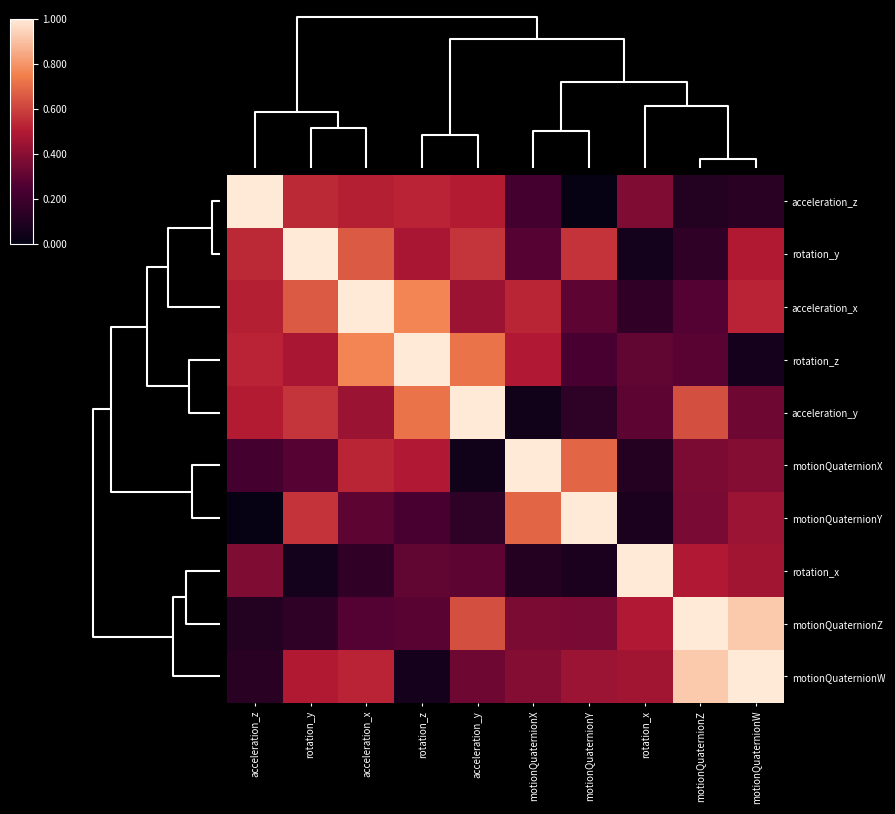

Reading left to right, extract all data points from this chart.

acceleration_z: acceleration_z=1.0	rotation_y=0.5	acceleration_x=0.5	rotation_z=0.5	acceleration_y=0.5	motionQuaternionX=0.2	motionQuaternionY=0.0	rotation_x=0.4	motionQuaternionZ=0.1	motionQuaternionW=0.1
rotation_y: acceleration_z=0.5	rotation_y=1.0	acceleration_x=0.7	rotation_z=0.5	acceleration_y=0.6	motionQuaternionX=0.3	motionQuaternionY=0.6	rotation_x=0.1	motionQuaternionZ=0.2	motionQuaternionW=0.5
acceleration_x: acceleration_z=0.5	rotation_y=0.7	acceleration_x=1.0	rotation_z=0.8	acceleration_y=0.4	motionQuaternionX=0.5	motionQuaternionY=0.3	rotation_x=0.2	motionQuaternionZ=0.3	motionQuaternionW=0.5
rotation_z: acceleration_z=0.5	rotation_y=0.5	acceleration_x=0.8	rotation_z=1.0	acceleration_y=0.7	motionQuaternionX=0.5	motionQuaternionY=0.2	rotation_x=0.3	motionQuaternionZ=0.3	motionQuaternionW=0.1
acceleration_y: acceleration_z=0.5	rotation_y=0.6	acceleration_x=0.4	rotation_z=0.7	acceleration_y=1.0	motionQuaternionX=0.0	motionQuaternionY=0.1	rotation_x=0.3	motionQuaternionZ=0.6	motionQuaternionW=0.3
motionQuaternionX: acceleration_z=0.2	rotation_y=0.3	acceleration_x=0.5	rotation_z=0.5	acceleration_y=0.0	motionQuaternionX=1.0	motionQuaternionY=0.7	rotation_x=0.1	motionQuaternionZ=0.4	motionQuaternionW=0.4
motionQuaternionY: acceleration_z=0.0	rotation_y=0.6	acceleration_x=0.3	rotation_z=0.2	acceleration_y=0.1	motionQuaternionX=0.7	motionQuaternionY=1.0	rotation_x=0.1	motionQuaternionZ=0.4	motionQuaternionW=0.4
rotation_x: acceleration_z=0.4	rotation_y=0.1	acceleration_x=0.2	rotation_z=0.3	acceleration_y=0.3	motionQuaternionX=0.1	motionQuaternionY=0.1	rotation_x=1.0	motionQuaternionZ=0.5	motionQuaternionW=0.5
motionQuaternionZ: acceleration_z=0.1	rotation_y=0.2	acceleration_x=0.3	rotation_z=0.3	acceleration_y=0.6	motionQuaternionX=0.4	motionQuaternionY=0.4	rotation_x=0.5	motionQuaternionZ=1.0	motionQuaternionW=0.9
motionQuaternionW: acceleration_z=0.1	rotation_y=0.5	acceleration_x=0.5	rotation_z=0.1	acceleration_y=0.3	motionQuaternionX=0.4	motionQuaternionY=0.4	rotation_x=0.5	motionQuaternionZ=0.9	motionQuaternionW=1.0